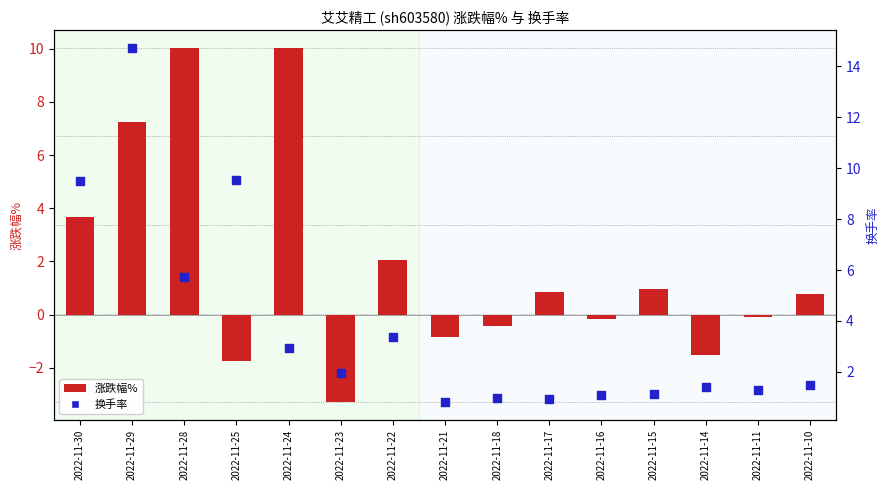

Is the value of 涨跌幅% at 2022-11-17 greater than the value of 换手率 at 2022-11-25?

No